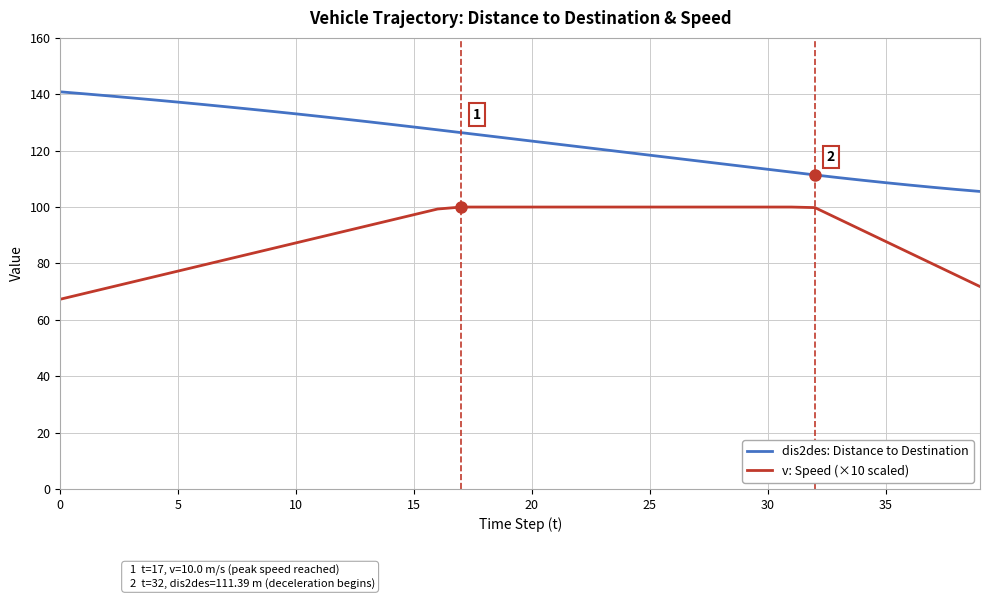

Count the number of data series in this chart.

2